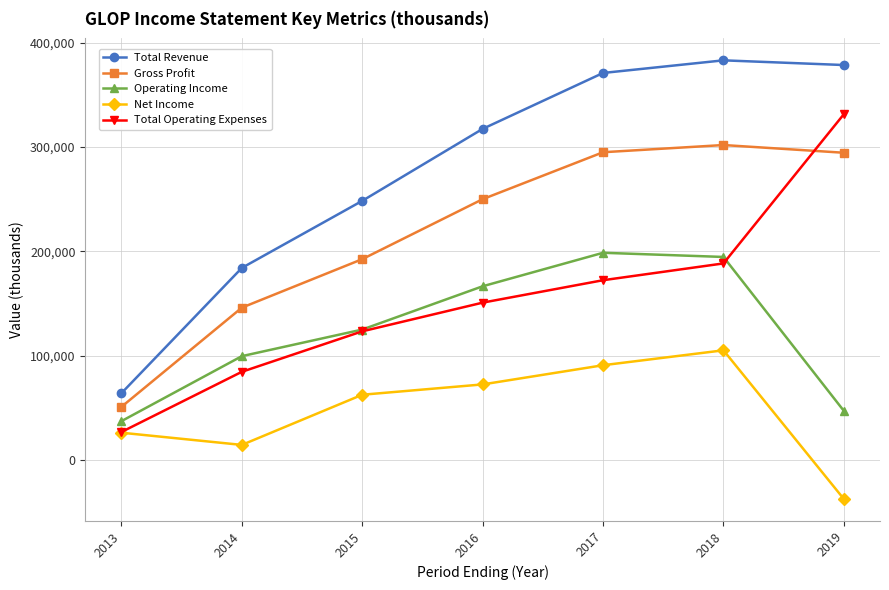

What is the value of the Total Revenue point at the 3rd from the left?

248500